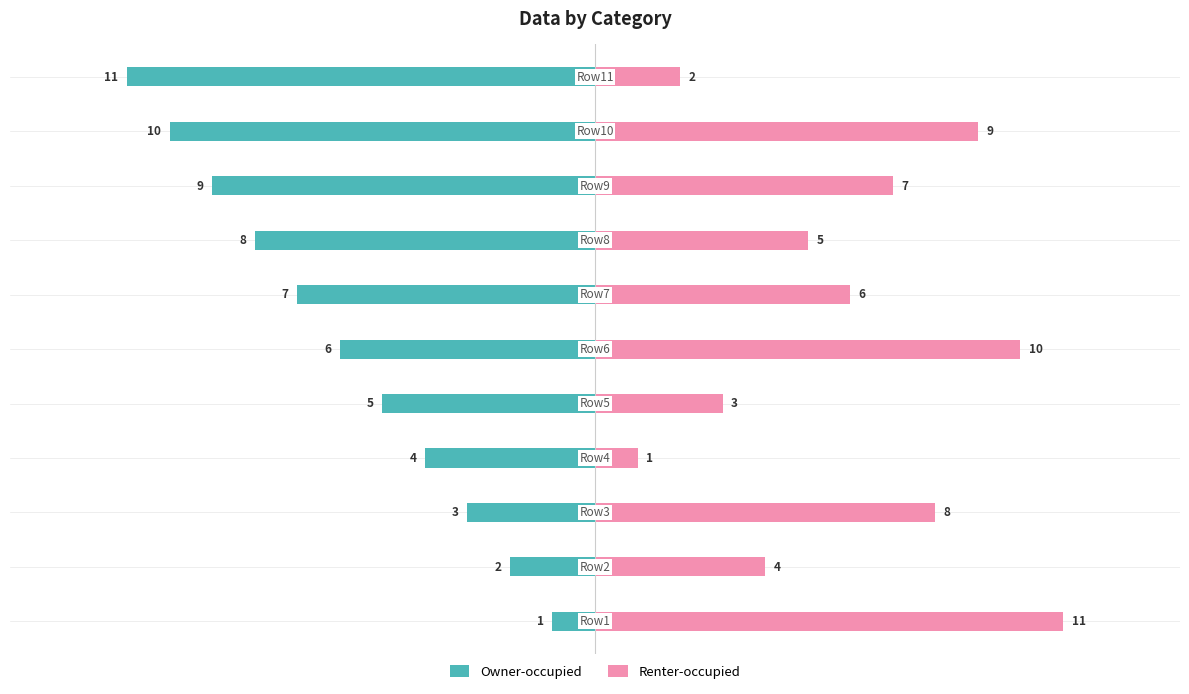

How many bars are there in total?

22